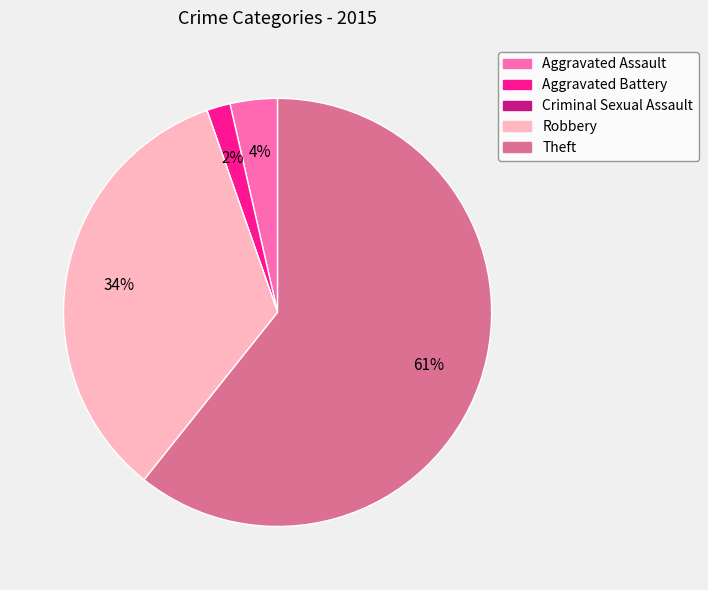

Is there any slice that represents more than half of the pie?

Yes